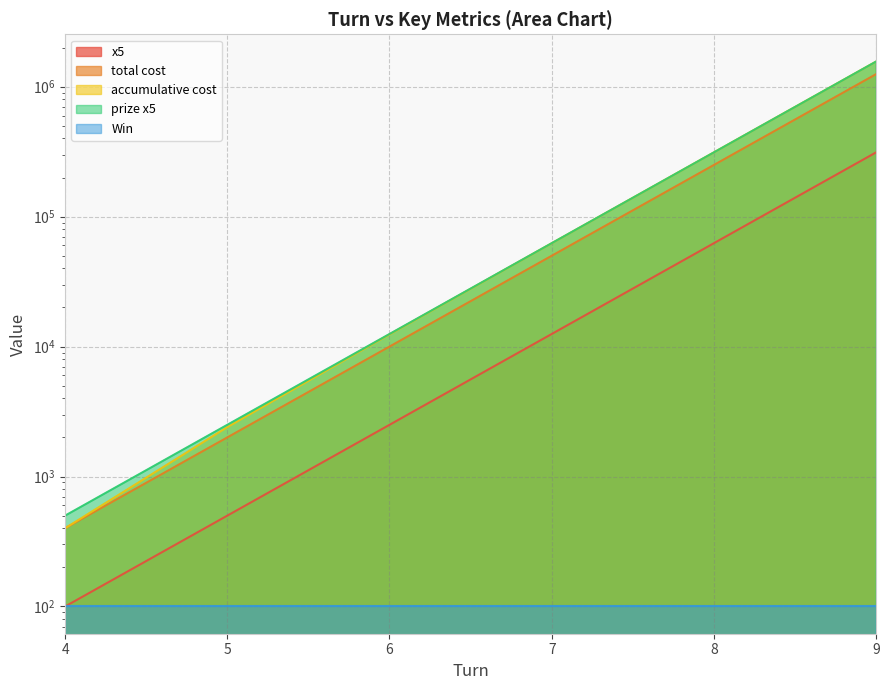

What is the total value across all series at 7?

187400